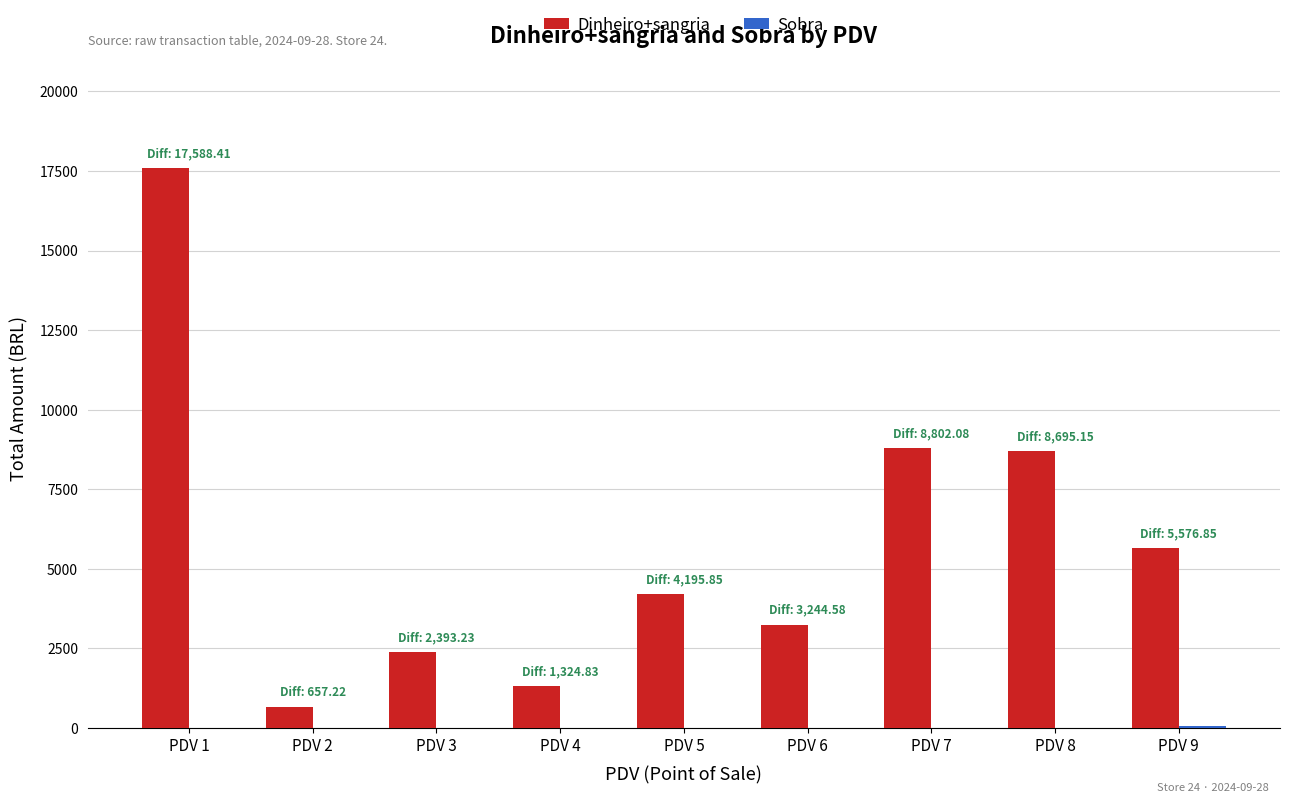

What is the sum of all Dinheiro+sangria values?

52551.5